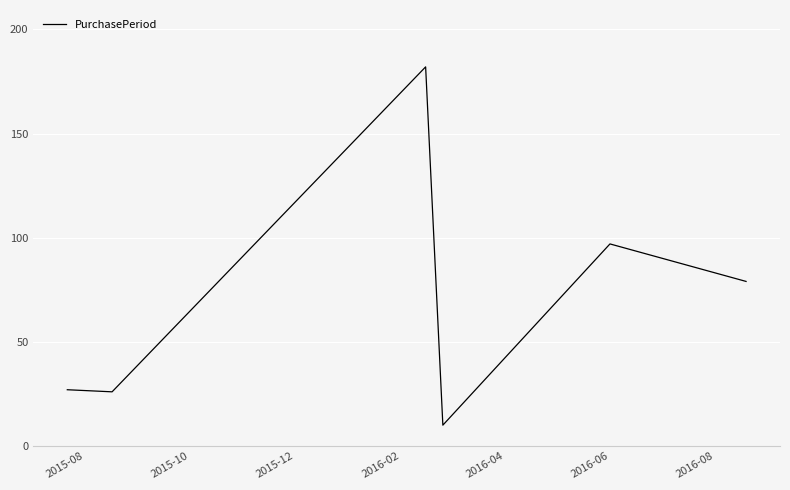

True or false: the data has more than 0 interior local peaks.

True